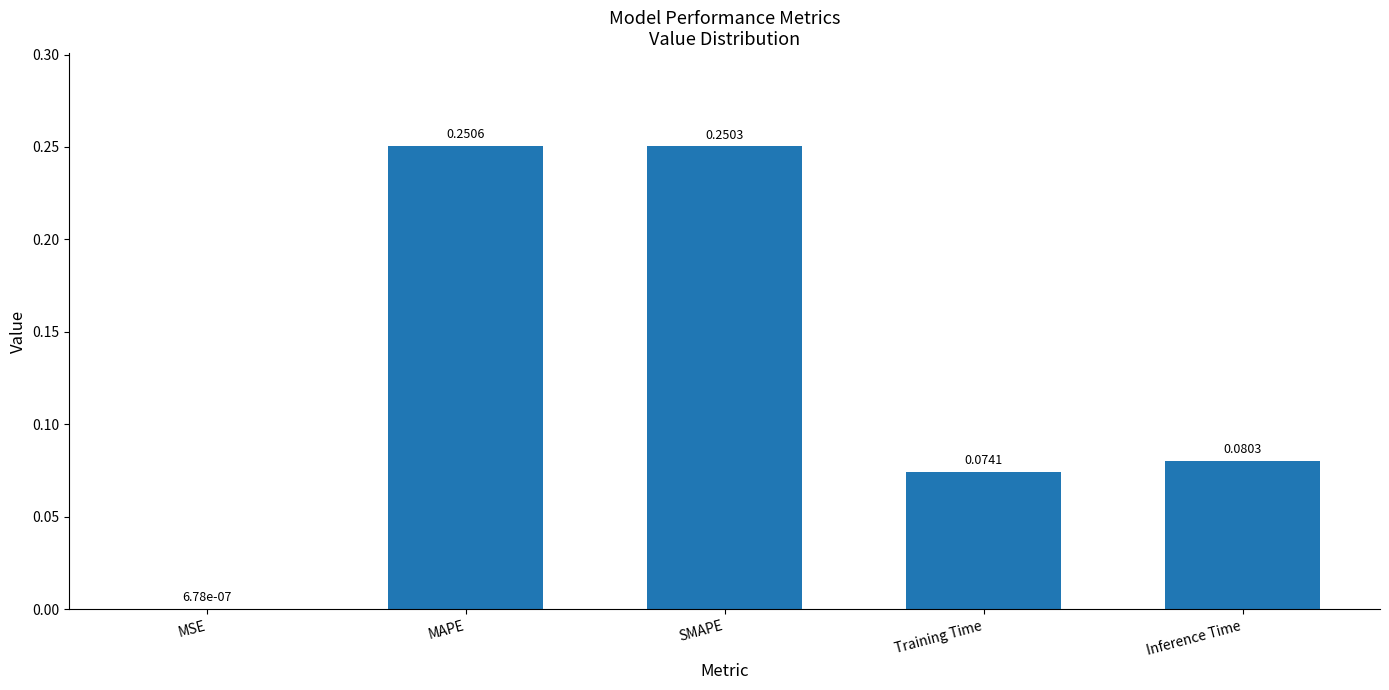

What is the sum of all values?

0.7